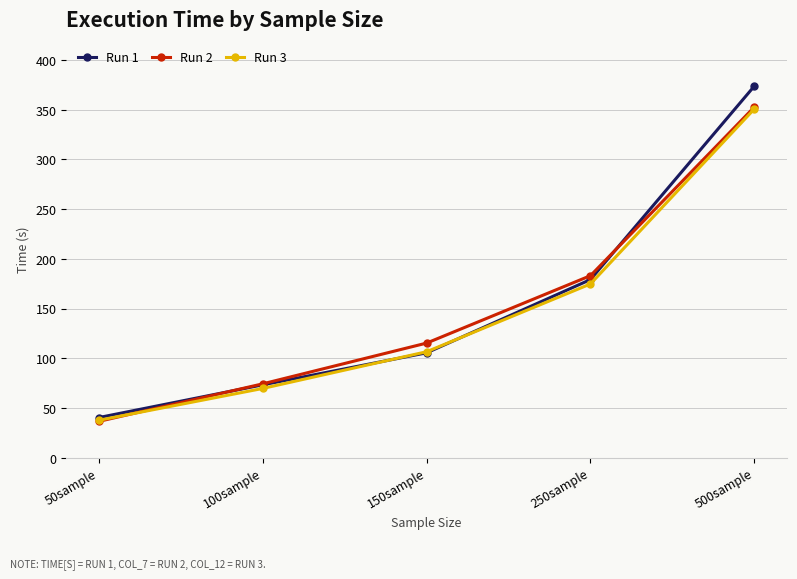

At how many categories does at least one series exceed 259?

1